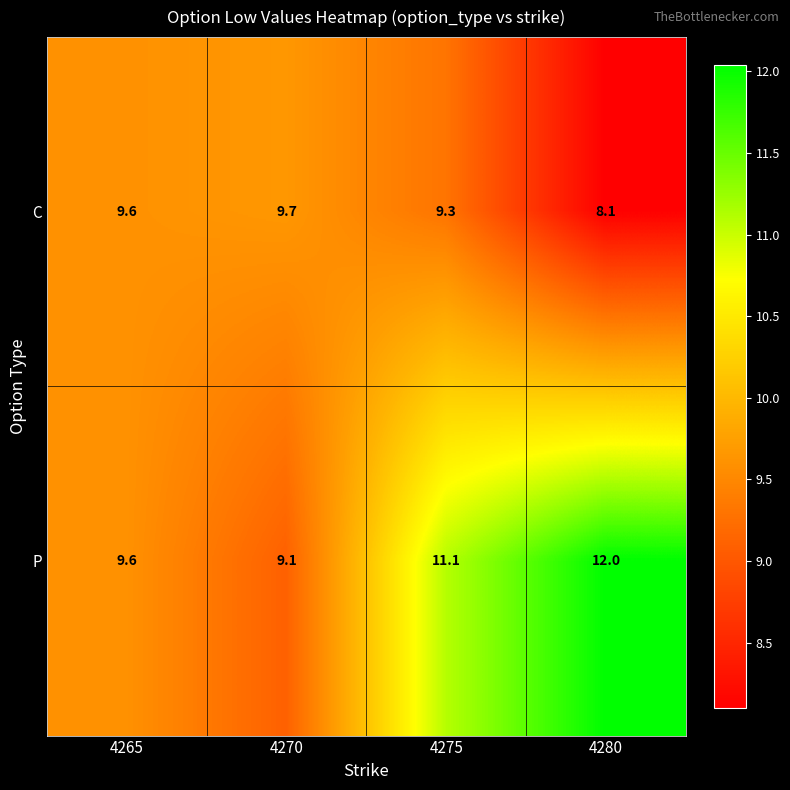

Is it true that C equals 6.3 at 4270?

False